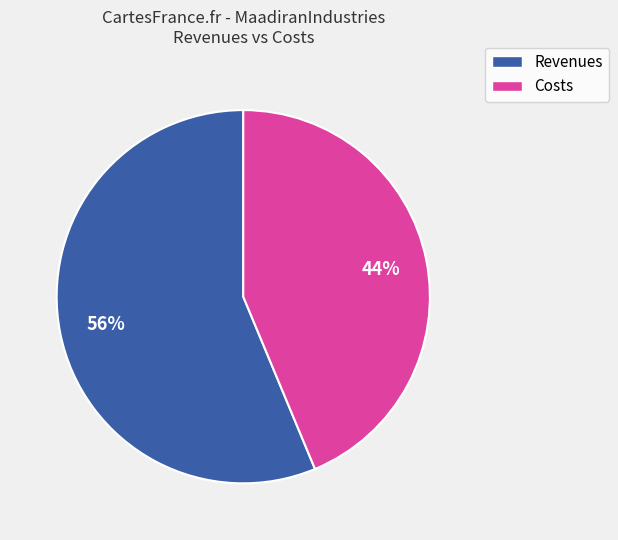

Is there a majority slice in this chart?

Yes